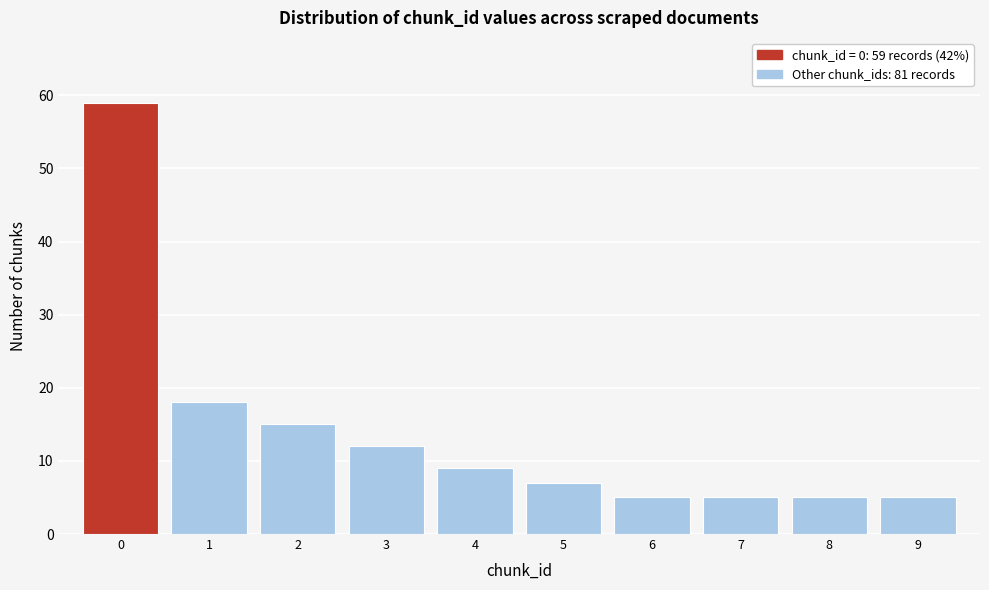

Which range on the x-axis has the tallest bar?

-0.5 to 0.5